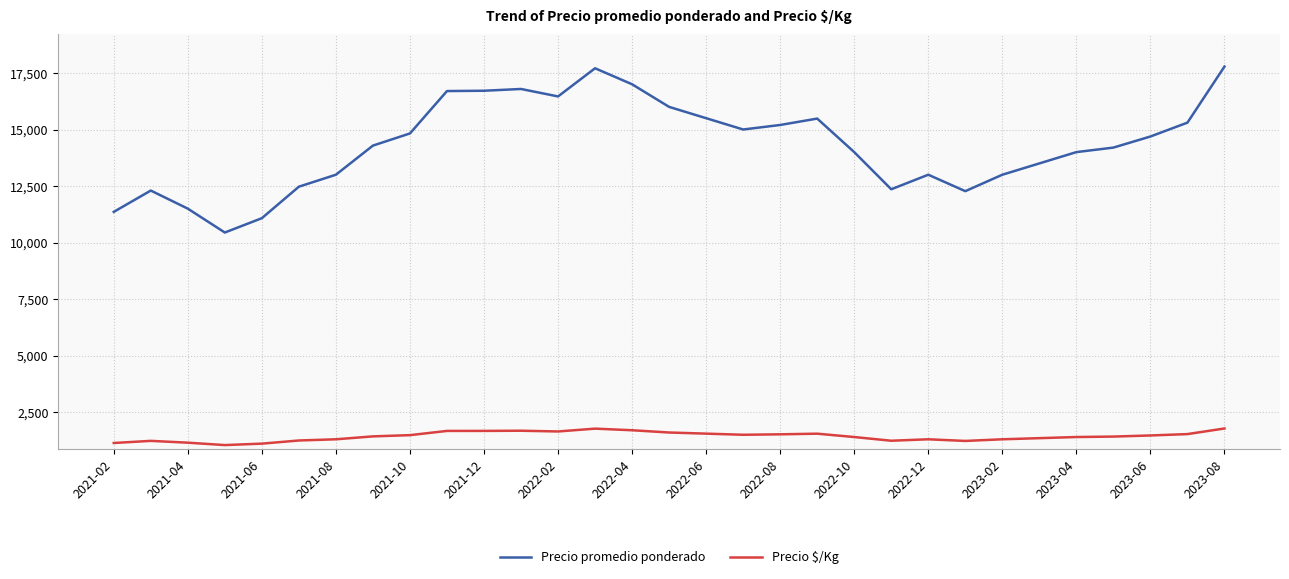

What is the difference between the maximum and minimum values in the Precio promedio ponderado series?

7339